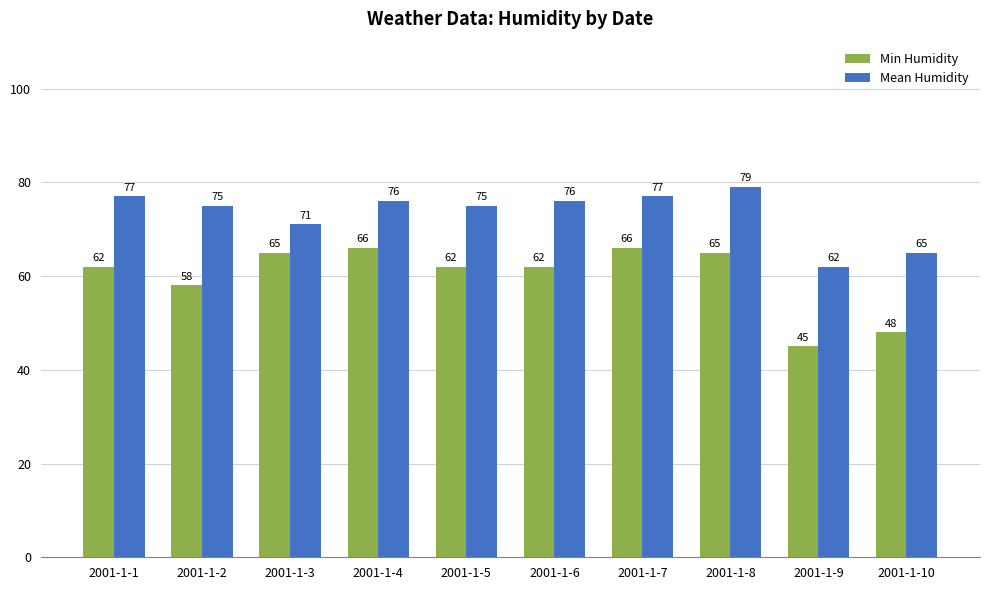

Reading left to right, what are all the values shown in this chart?

Min Humidity: 2001-1-1=62	2001-1-2=58	2001-1-3=65	2001-1-4=66	2001-1-5=62	2001-1-6=62	2001-1-7=66	2001-1-8=65	2001-1-9=45	2001-1-10=48
Mean Humidity: 2001-1-1=77	2001-1-2=75	2001-1-3=71	2001-1-4=76	2001-1-5=75	2001-1-6=76	2001-1-7=77	2001-1-8=79	2001-1-9=62	2001-1-10=65